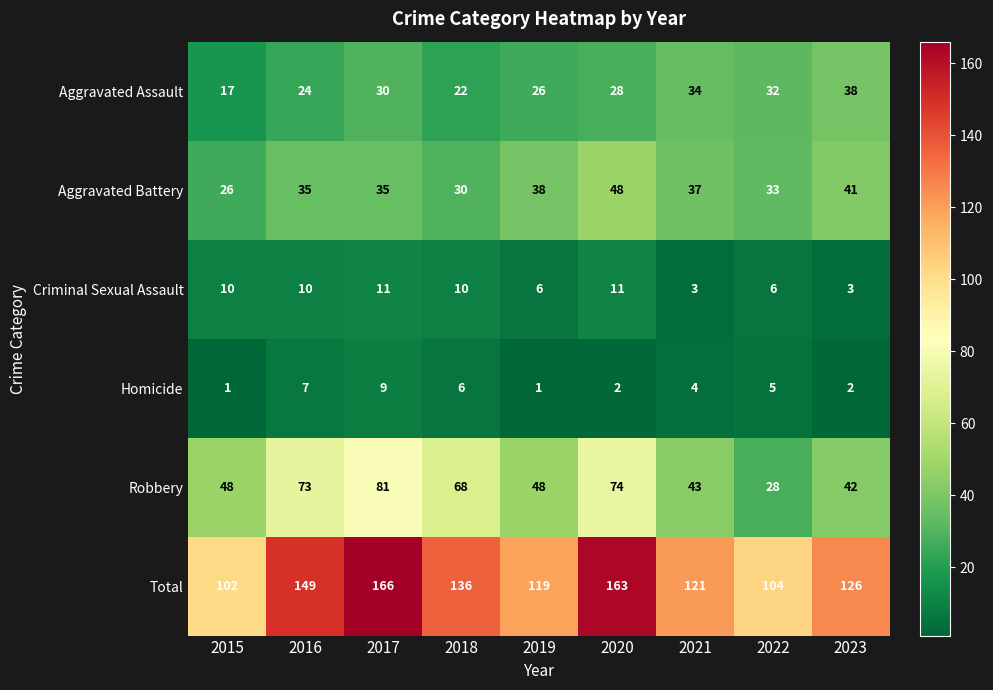

List the series in order of their peak value, lowest first.

Homicide, Criminal Sexual Assault, Aggravated Assault, Aggravated Battery, Robbery, Total